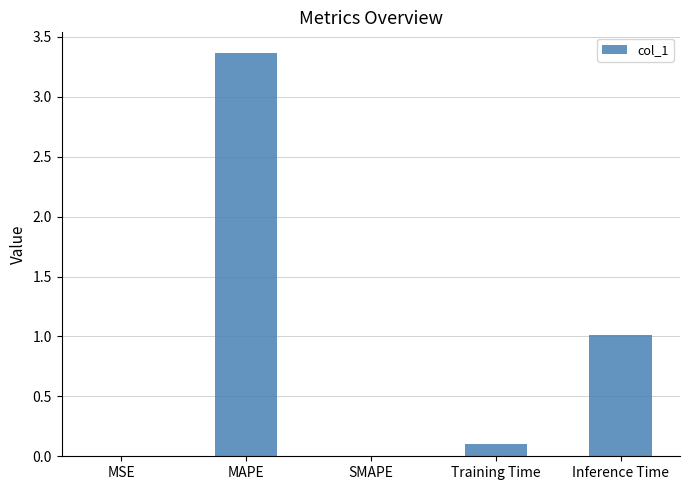

What is the greatest value displayed?

3.4